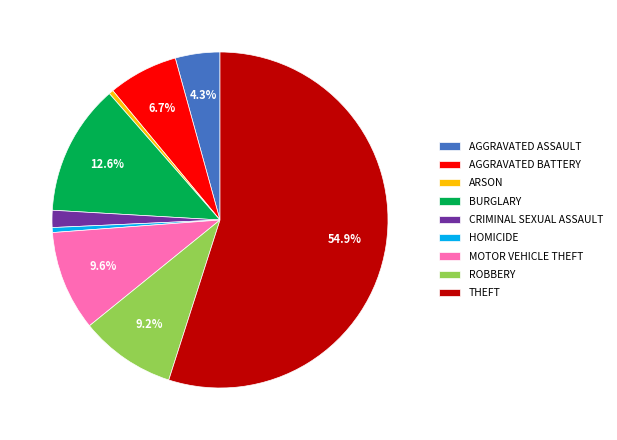

Is the sum of ARSON and HOMICIDE greater than half?

No